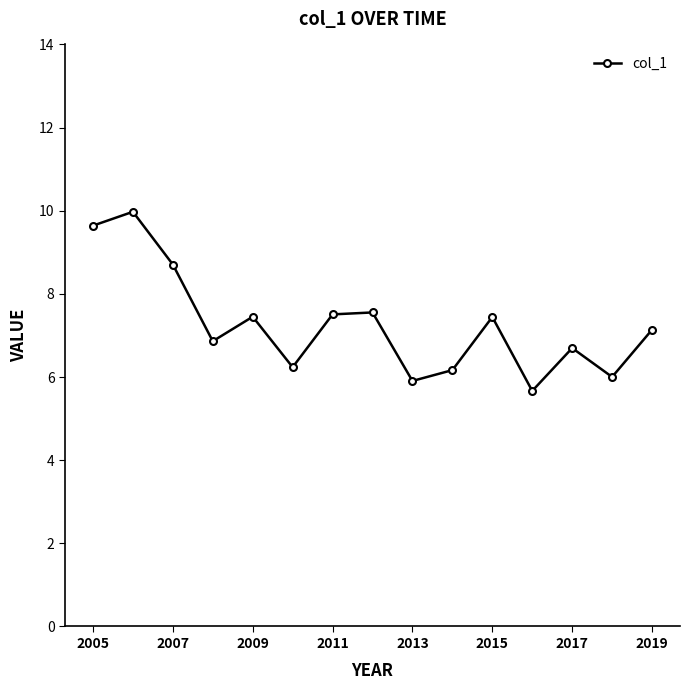

Is this an area chart (filled region under the line)?

No